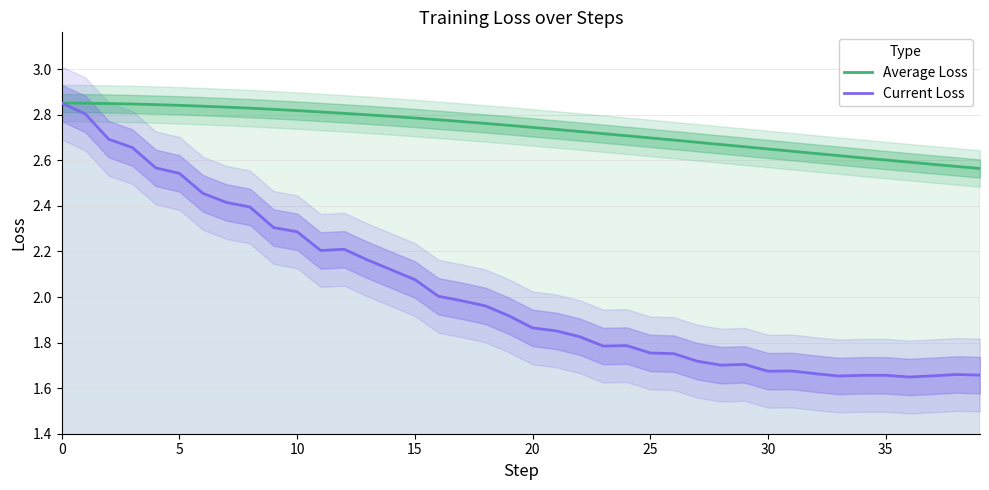

What is the difference between the Current Loss values at 21 and 26?

0.1